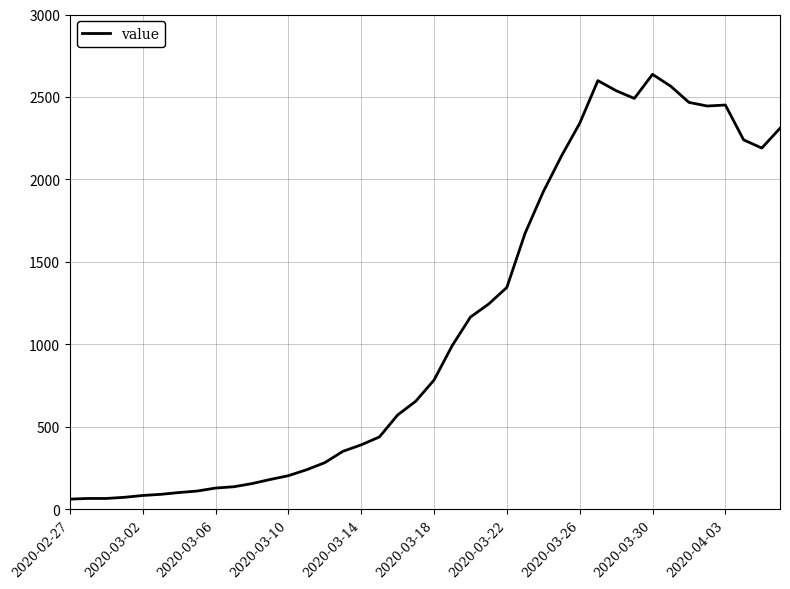

What is the smallest value displayed?

61